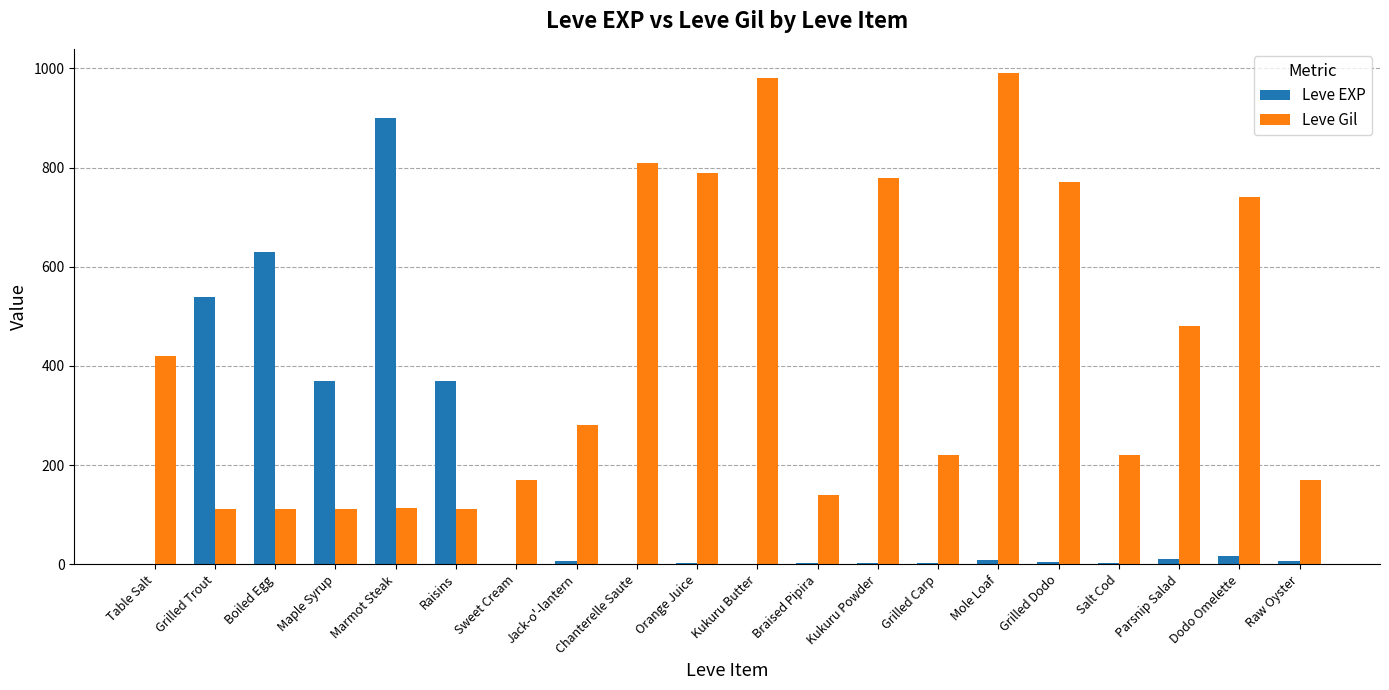

True or false: Leve Gil has a value of 112 at Grilled Trout.

True